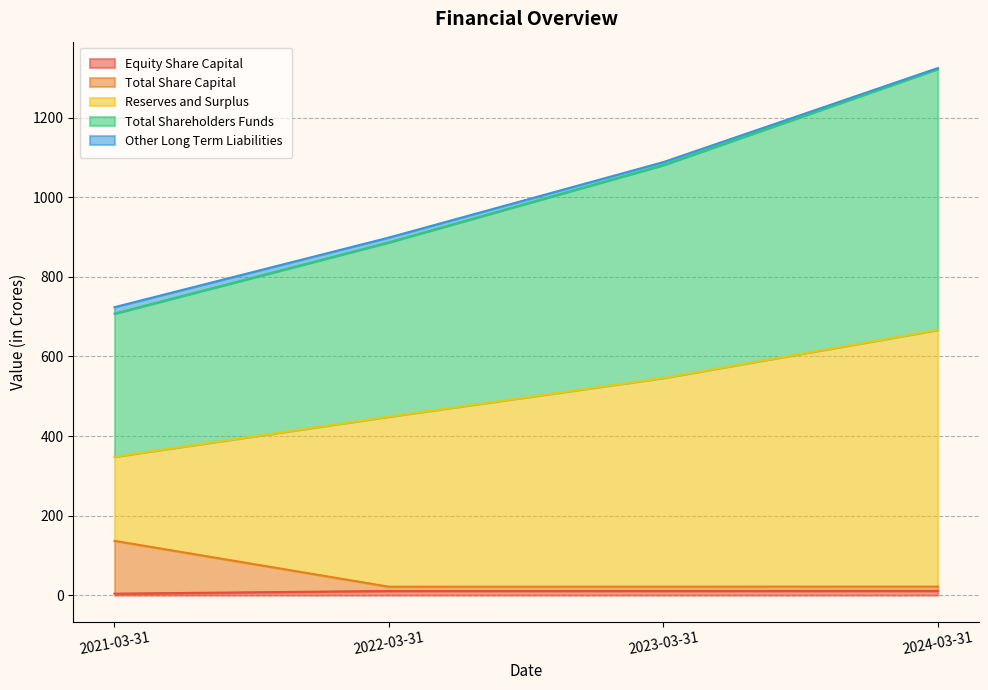

The Total Share Capital series shows 14.0 at 2023-03-31. True or false?

False